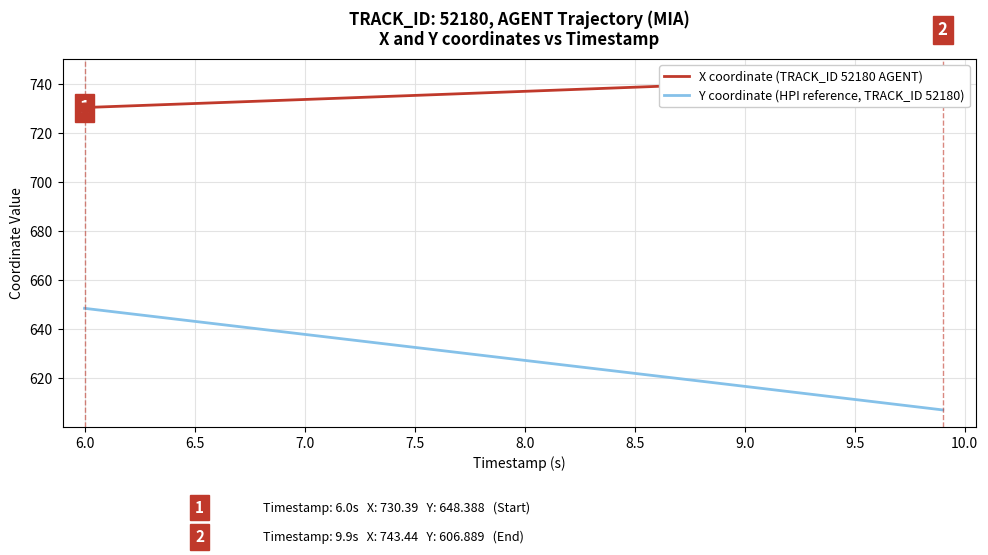

What is the lowest value of the Y coordinate (HPI reference, TRACK_ID 52180) series?

606.9